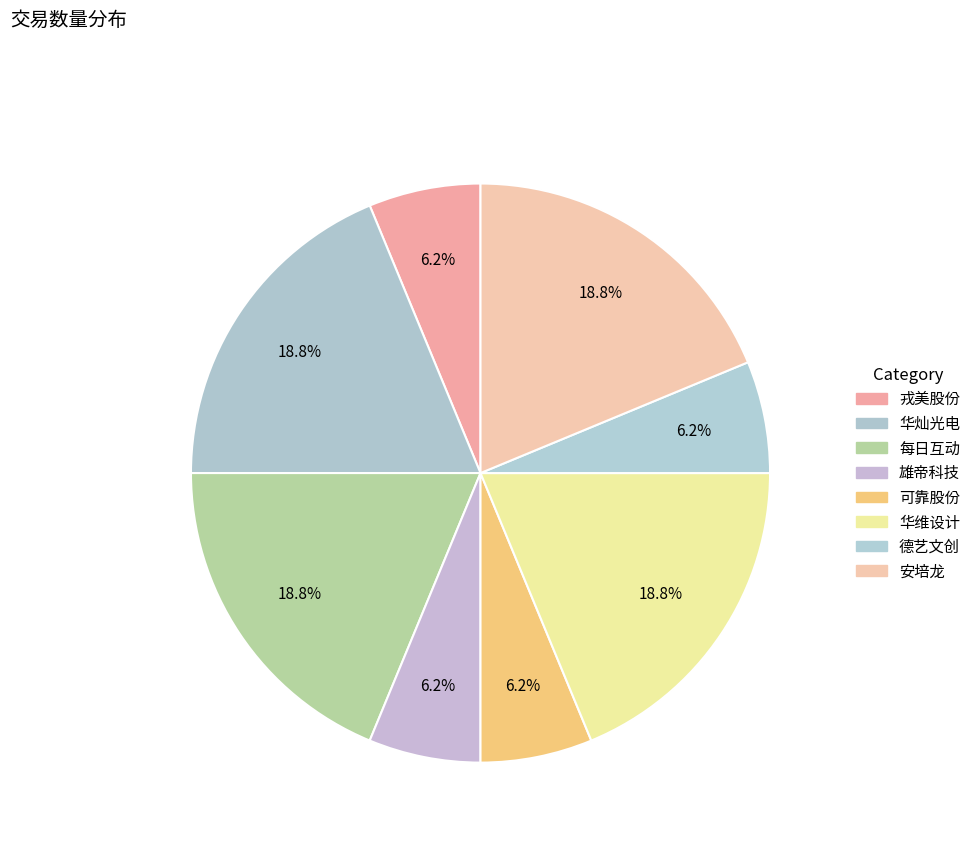

How many segments does this pie chart have?

8